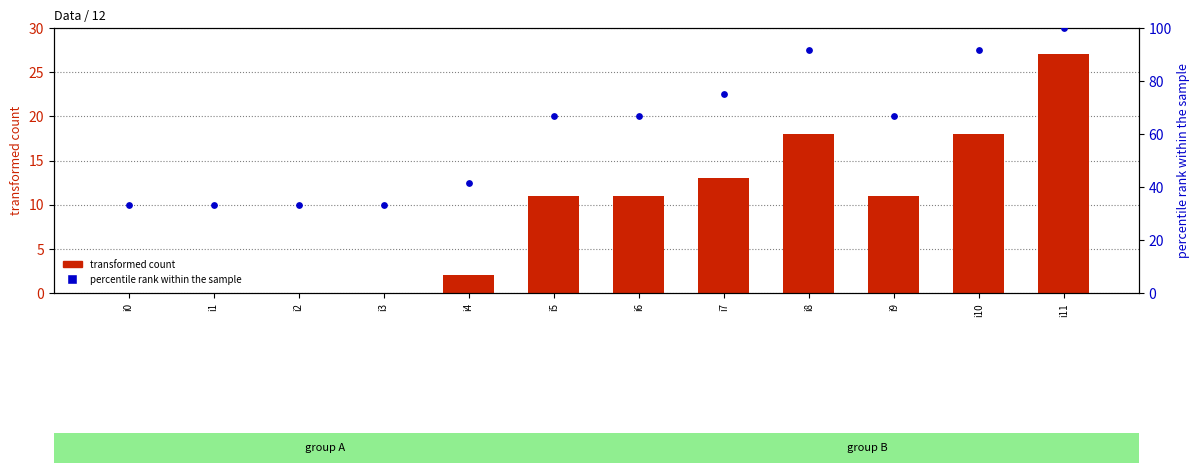

At which category is the sum across all series the highest?

i11